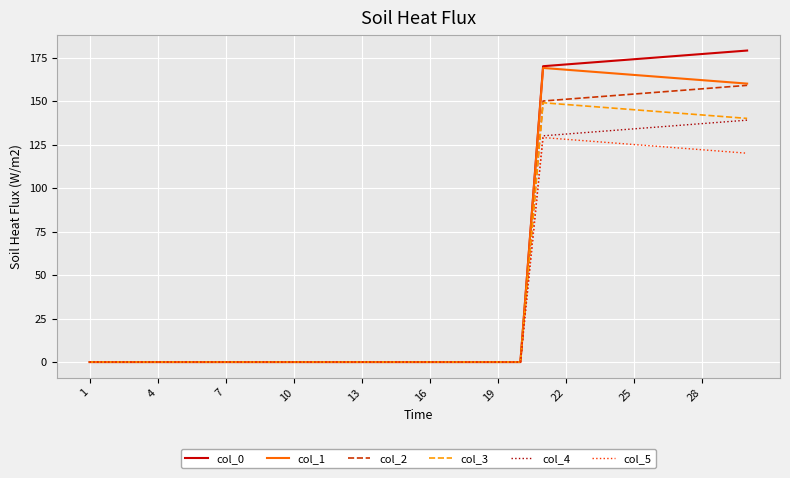

Which series has the largest range (max minus min)?

col_0